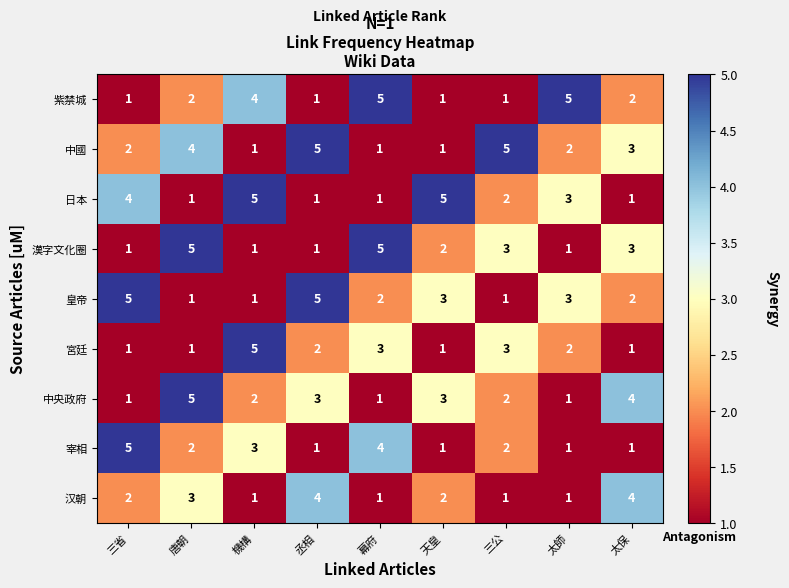

Is it true that 汉朝 equals 1 at 太師?

True